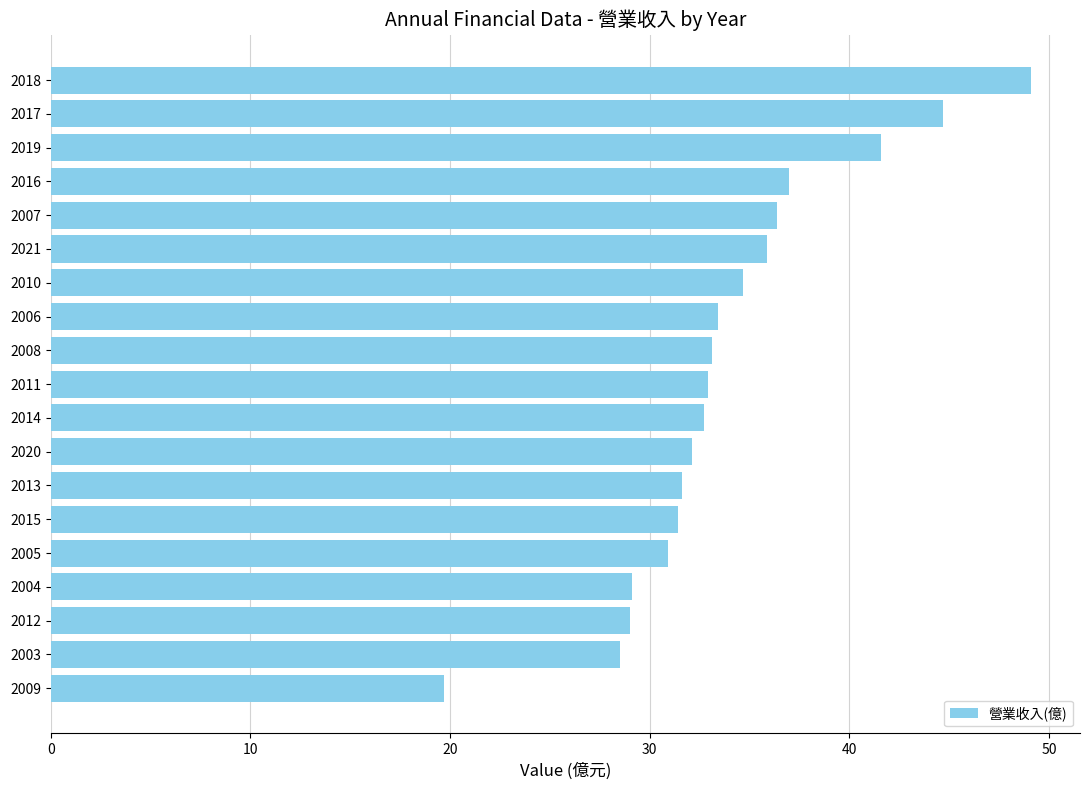

What is the average value?

33.9